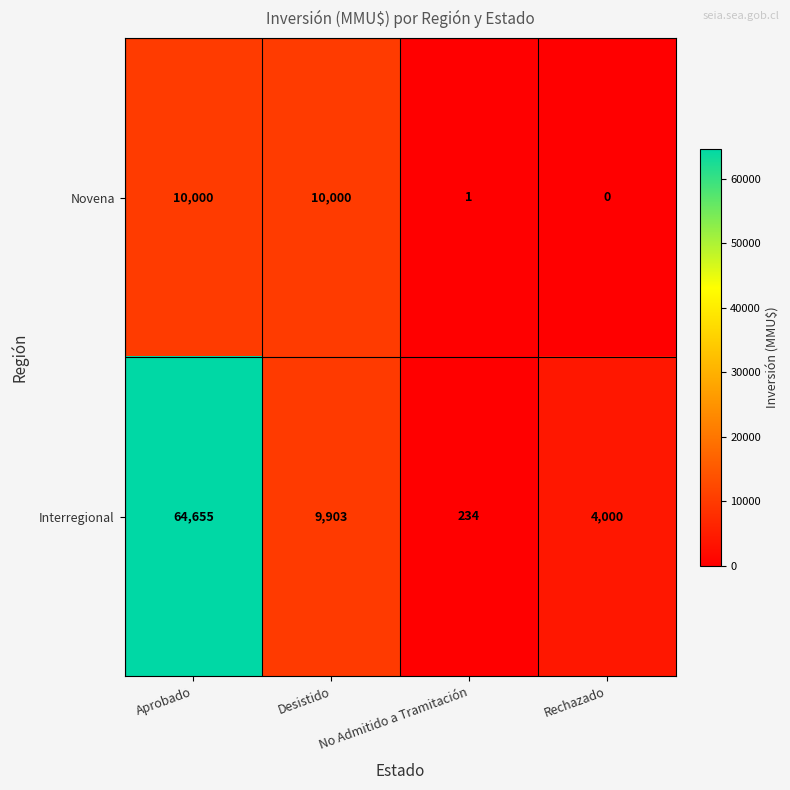

Rank the series by their maximum value, from highest to lowest.

Interregional, Novena